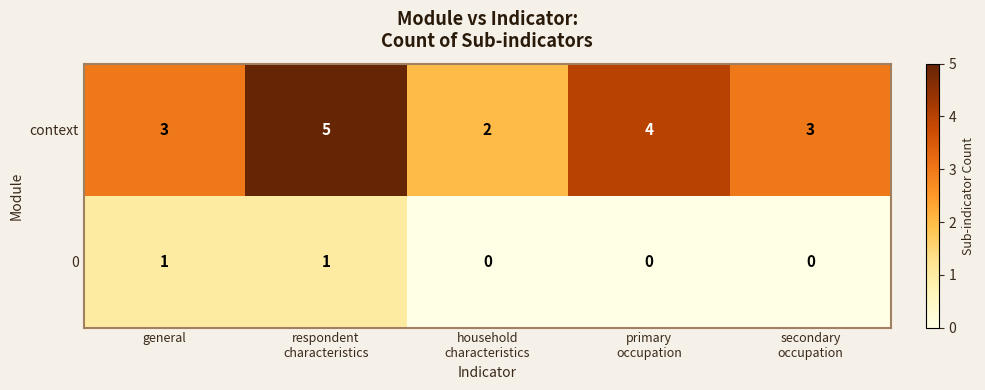

At general, list the series in order from smallest to largest.

0, context